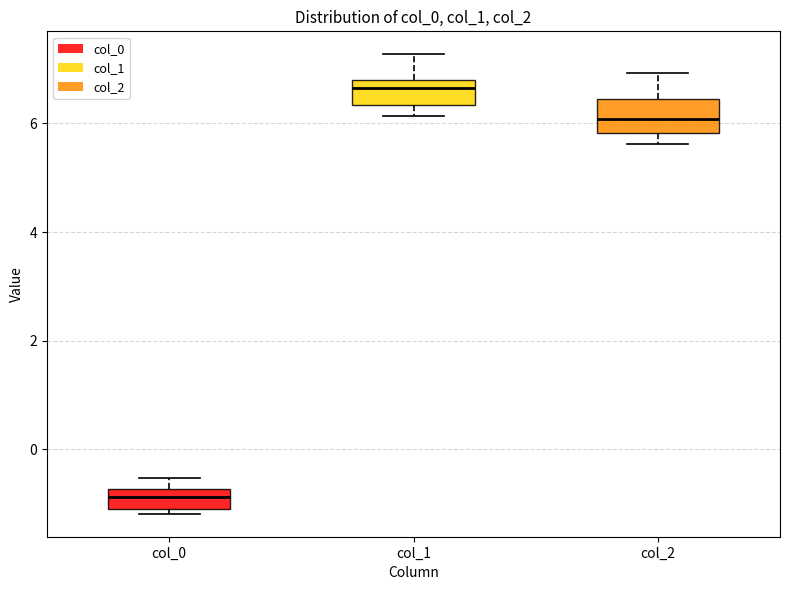

Which box has the highest median line?

col_1